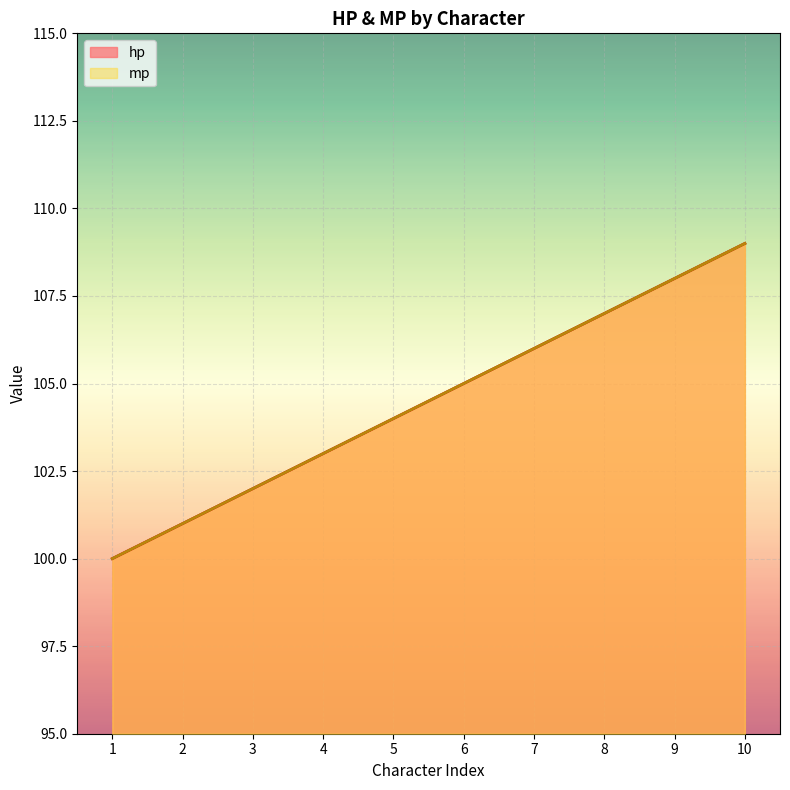

How many lines are shown in the chart?

2